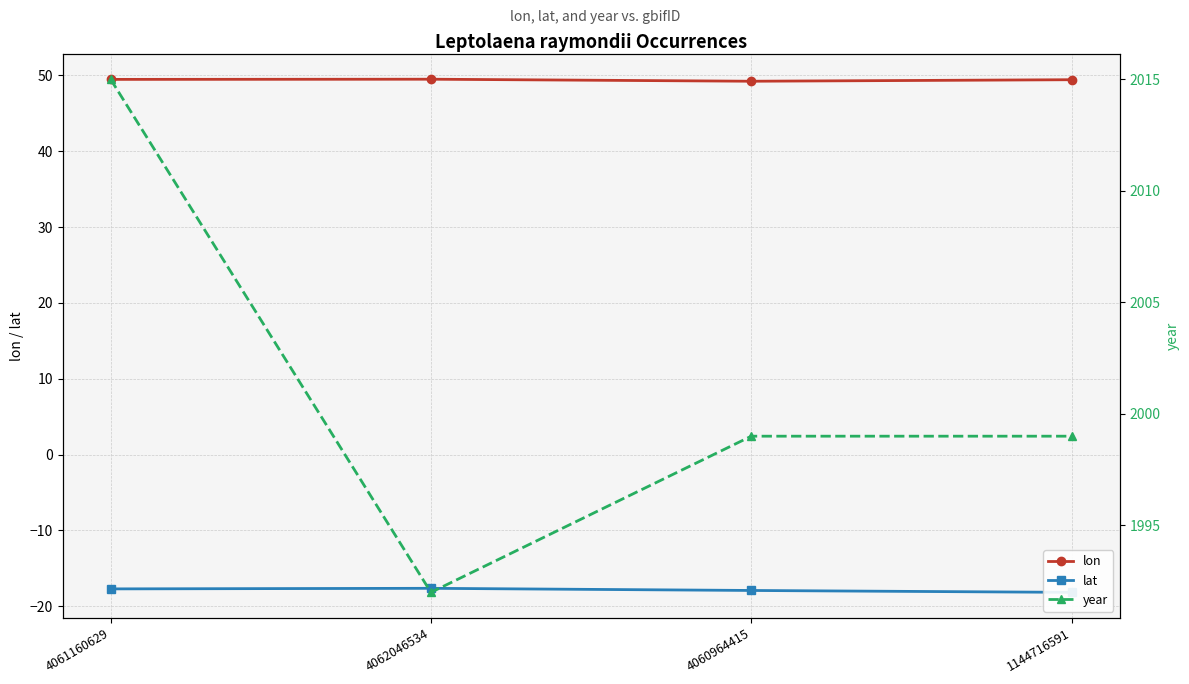

Reading left to right, list all the values displayed in this chart.

lon: 4061160629=49.5	4062046534=49.5	4060964415=49.2	1144716591=49.4
lat: 4061160629=-17.7	4062046534=-17.6	4060964415=-17.9	1144716591=-18.2
year: 4061160629=2015.0	4062046534=1992.0	4060964415=1999.0	1144716591=1999.0